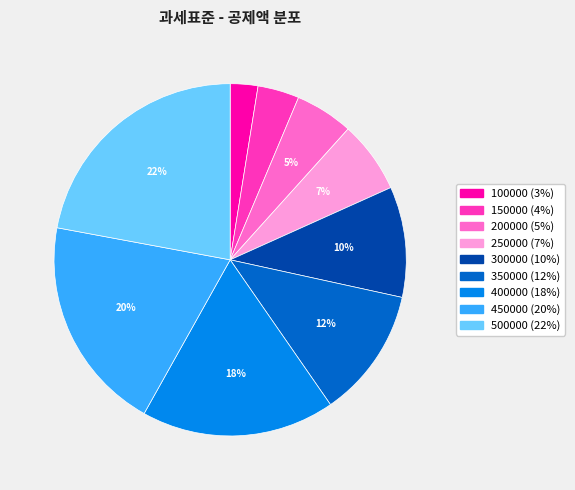

Is the sum of 150000 and 200000 greater than half?

No